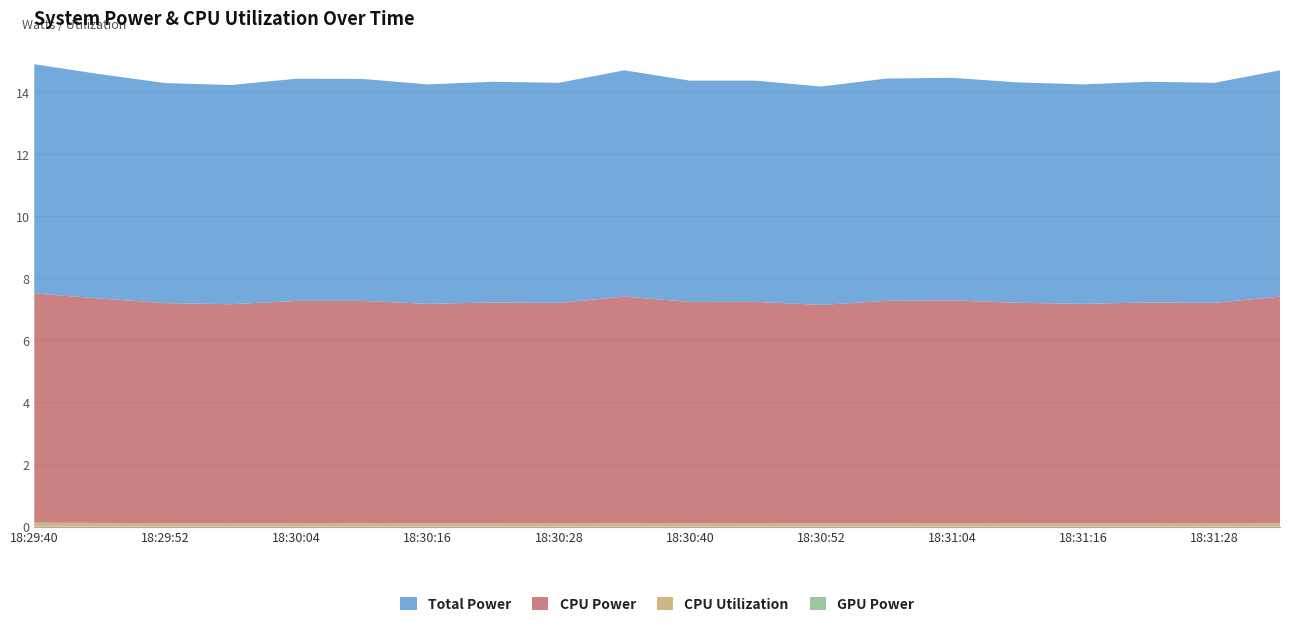

Reading left to right, list all the values displayed in this chart.

CPU Utilization: 18:29:40=0.1	18:29:46=0.1	18:29:52=0.1	18:29:58=0.1	18:30:04=0.1	18:30:10=0.1	18:30:16=0.1	18:30:22=0.1	18:30:28=0.1	18:30:34=0.1	18:30:40=0.1	18:30:46=0.1	18:30:52=0.1	18:30:58=0.1	18:31:04=0.1	18:31:10=0.1	18:31:16=0.1	18:31:22=0.1	18:31:28=0.1	18:31:34=0.1
GPU Power: 18:29:40=0.0	18:29:46=0.0	18:29:52=0.0	18:29:58=0.0	18:30:04=0.0	18:30:10=0.0	18:30:16=0.0	18:30:22=0.0	18:30:28=0.0	18:30:34=0.0	18:30:40=0.0	18:30:46=0.0	18:30:52=0.0	18:30:58=0.0	18:31:04=0.0	18:31:10=0.0	18:31:16=0.0	18:31:22=0.0	18:31:28=0.0	18:31:34=0.0
CPU Power: 18:29:40=7.4	18:29:46=7.2	18:29:52=7.1	18:29:58=7.1	18:30:04=7.2	18:30:10=7.1	18:30:16=7.1	18:30:22=7.1	18:30:28=7.1	18:30:34=7.3	18:30:40=7.1	18:30:46=7.1	18:30:52=7.0	18:30:58=7.2	18:31:04=7.2	18:31:10=7.1	18:31:16=7.1	18:31:22=7.1	18:31:28=7.1	18:31:34=7.3
Total Power: 18:29:40=7.4	18:29:46=7.2	18:29:52=7.1	18:29:58=7.1	18:30:04=7.2	18:30:10=7.1	18:30:16=7.1	18:30:22=7.1	18:30:28=7.1	18:30:34=7.3	18:30:40=7.1	18:30:46=7.1	18:30:52=7.0	18:30:58=7.2	18:31:04=7.2	18:31:10=7.1	18:31:16=7.1	18:31:22=7.1	18:31:28=7.1	18:31:34=7.3